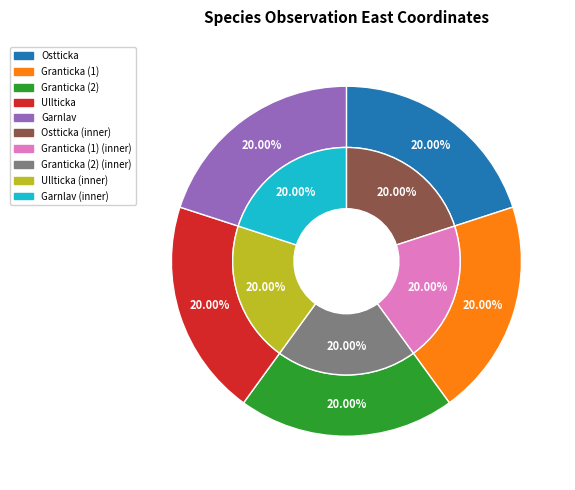

Which series has the largest range (max minus min)?

outer